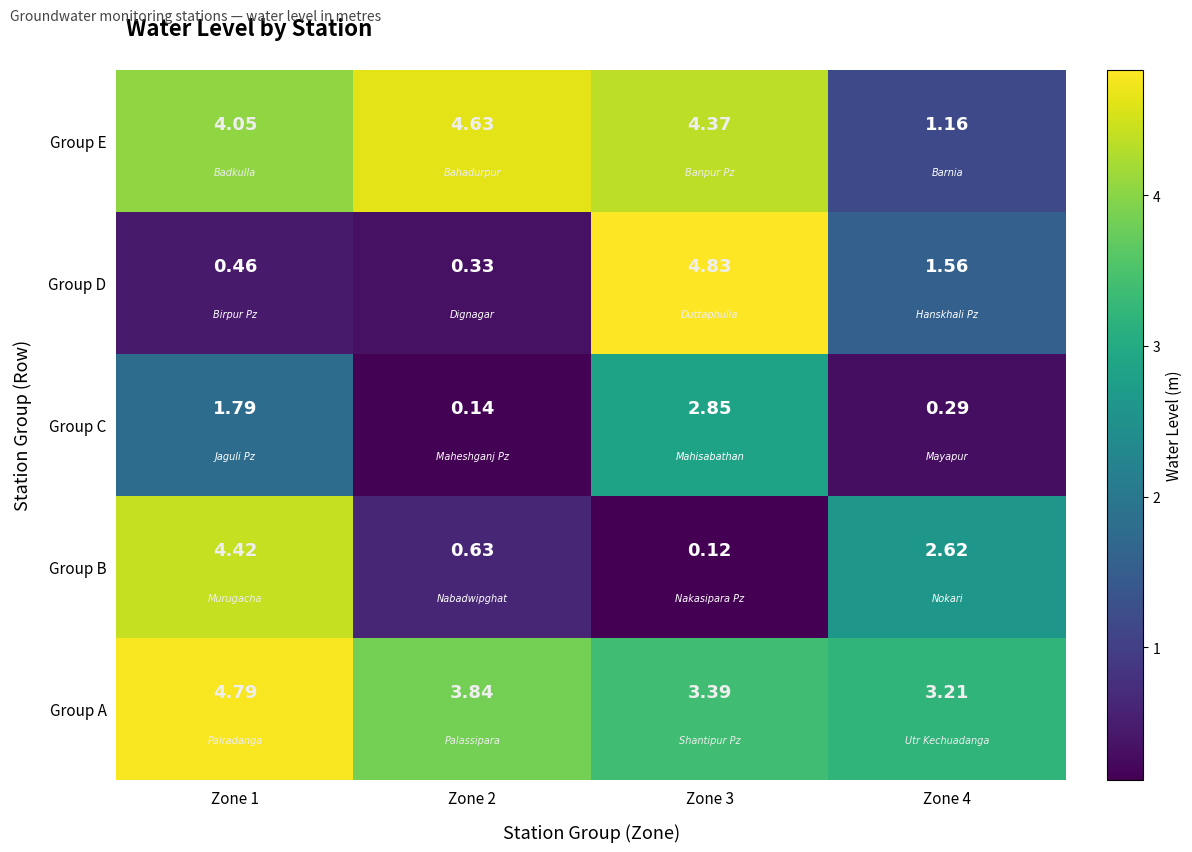

Rank the series by their maximum value, from lowest to highest.

Group C, Group B, Group E, Group A, Group D